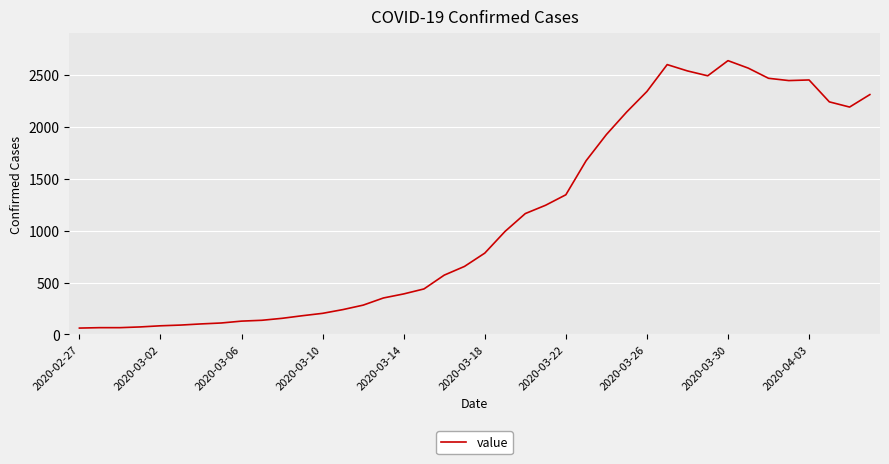

Count the number of categories in the chart.

40